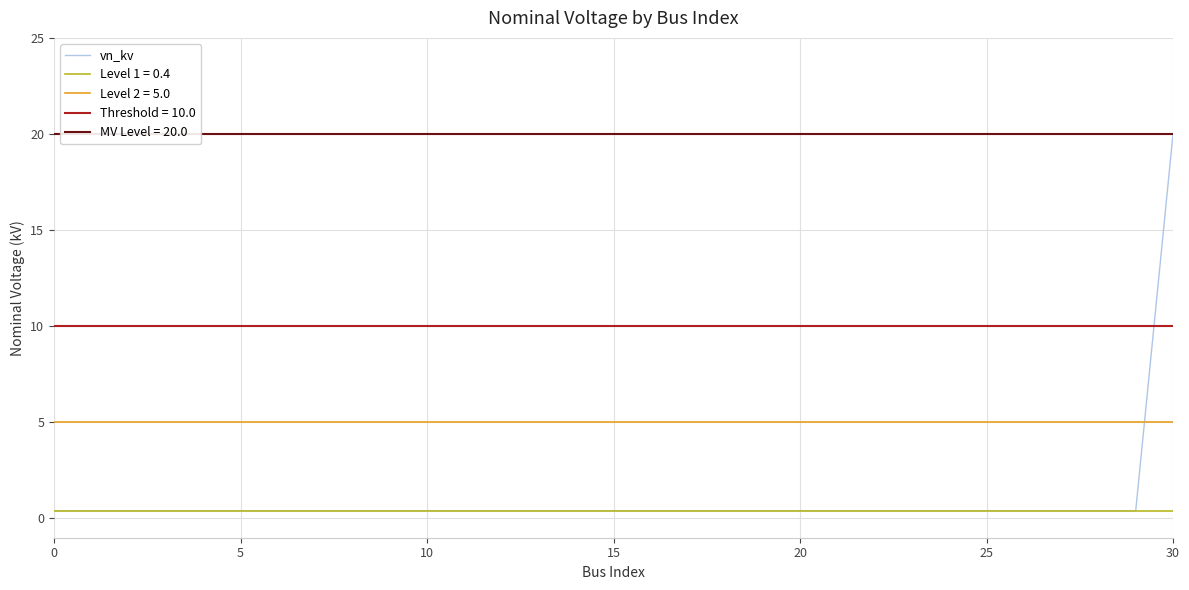

The vn_kv series shows 11.2 at 30. True or false?

False